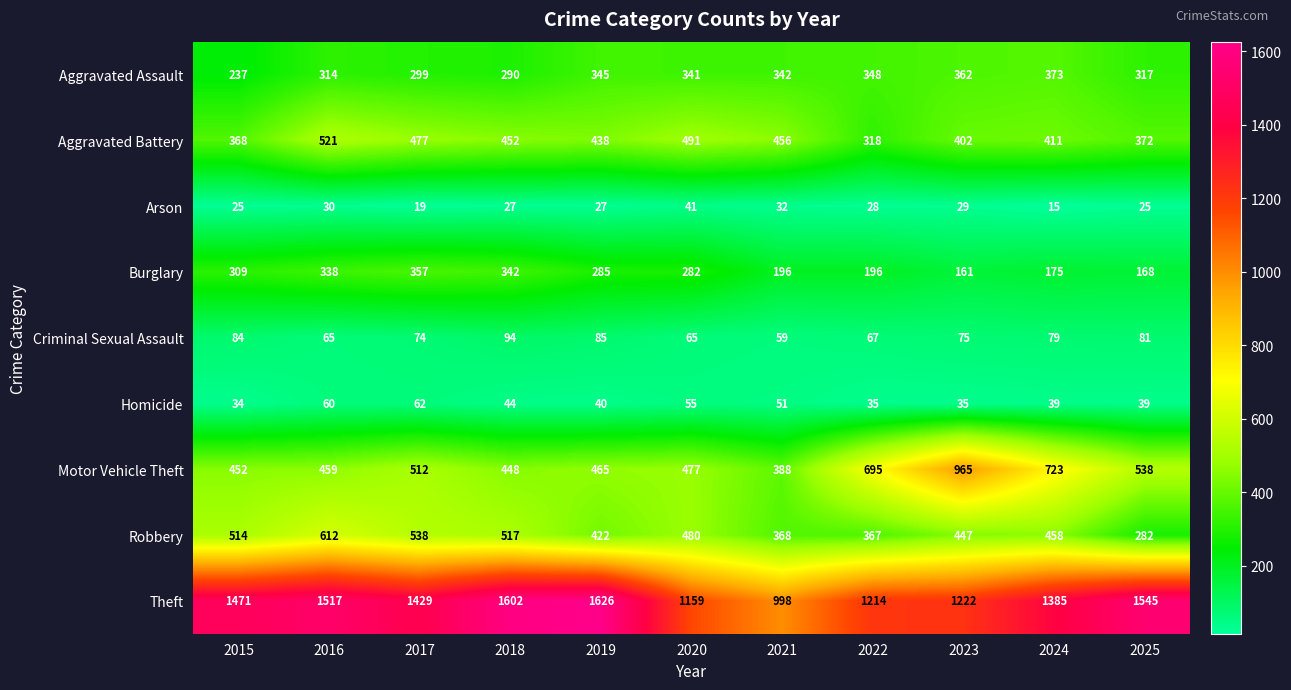

What is the lowest value of the Aggravated Battery series?

318